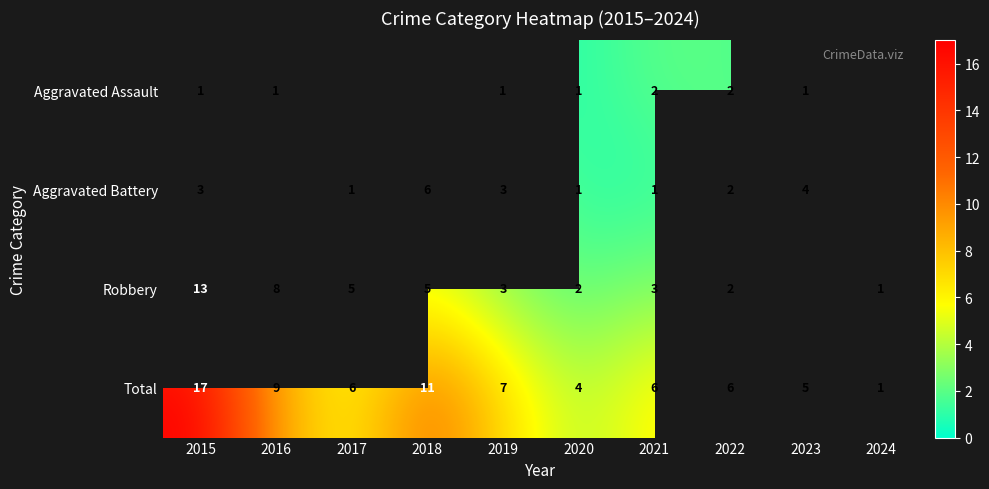

What is the maximum value for Total?

17